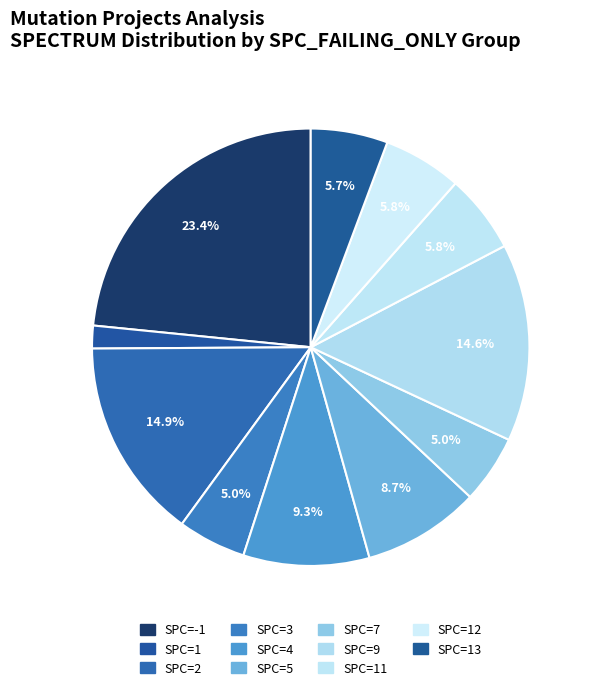

Which category has the smallest portion of the pie?

SPC_FAILING_ONLY=1